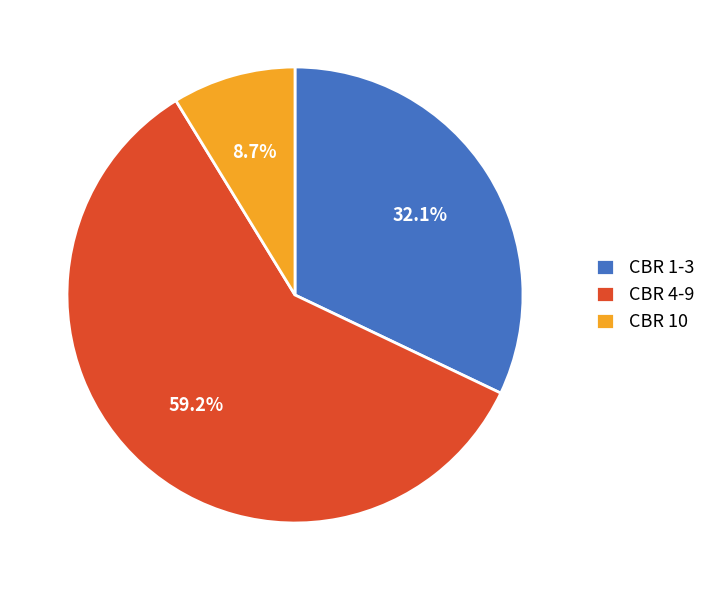

Does any single category account for the majority?

Yes